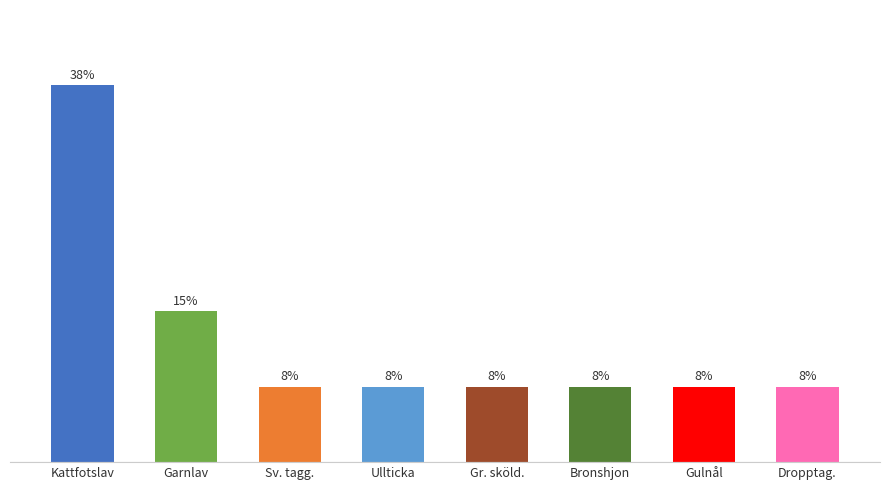

Are the bars horizontal?

No